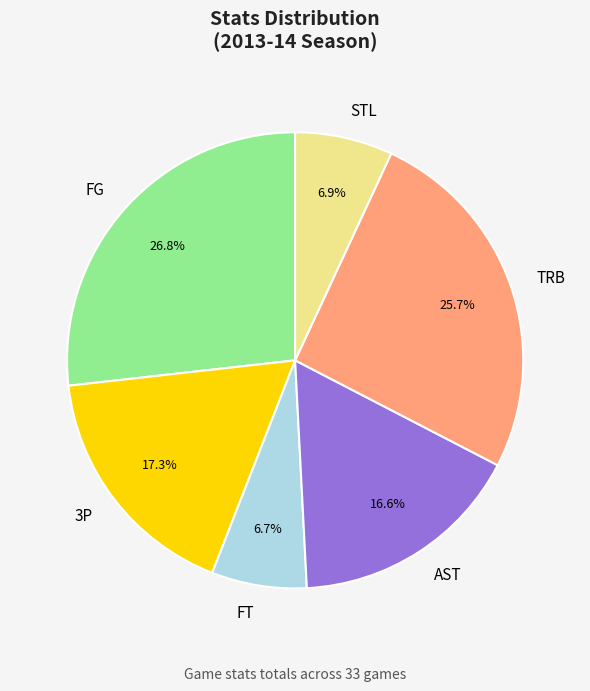

What is the ratio of the value at STL to the value at TRB?

0.3